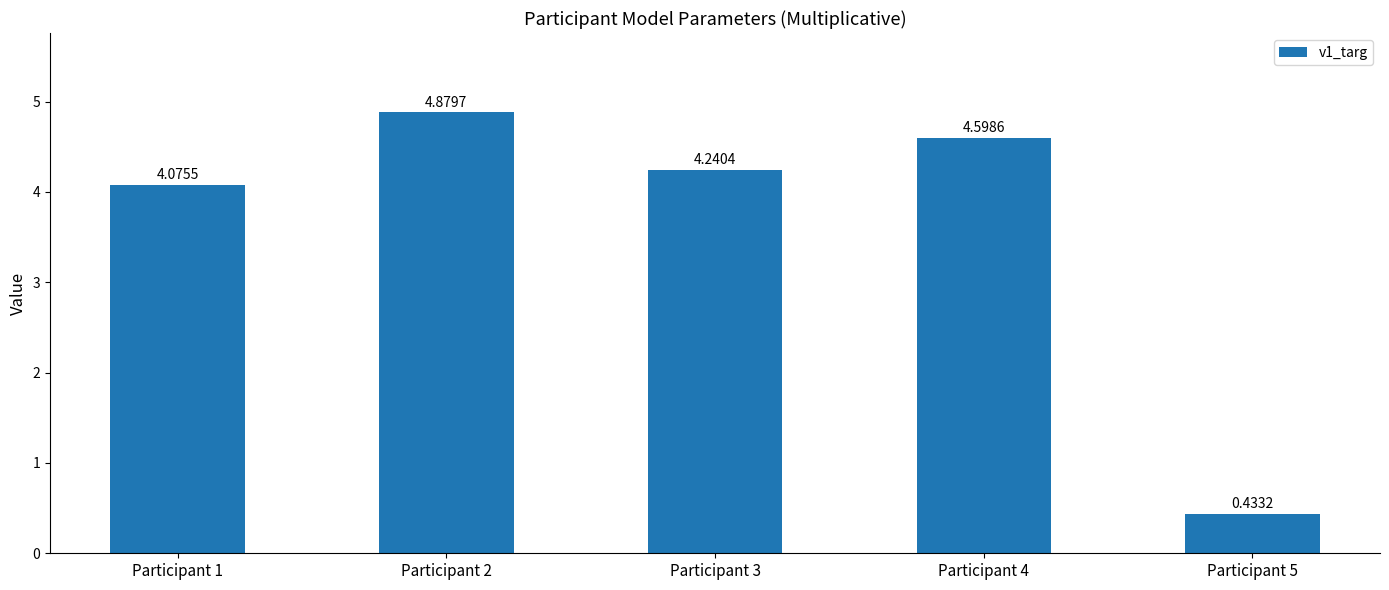

What is the greatest value displayed?

4.9